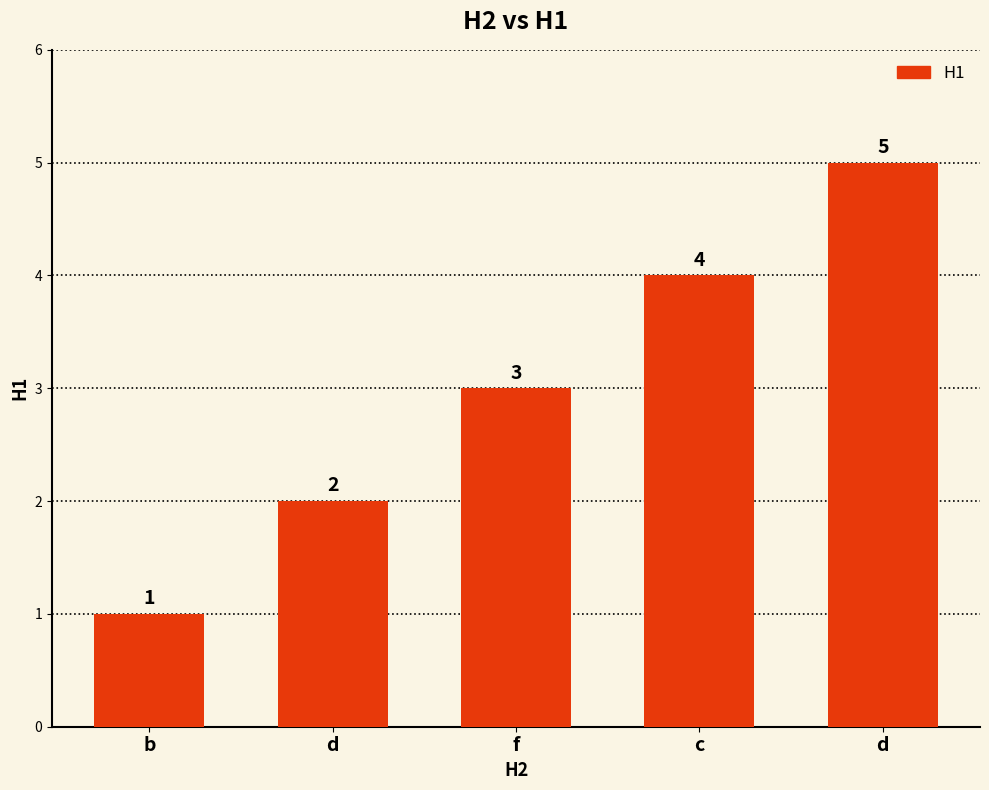

List the labels in order of value, smallest first.

b, d, f, c, d